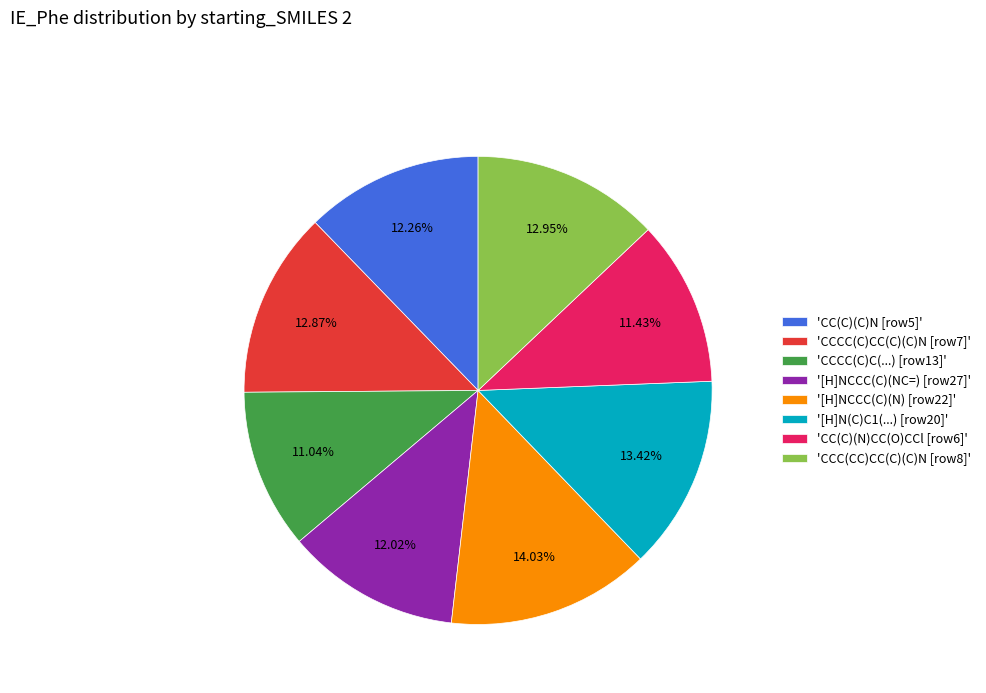

Does '[H]NCCC(C)(N) [row22]' account for over 50% of the chart?

No